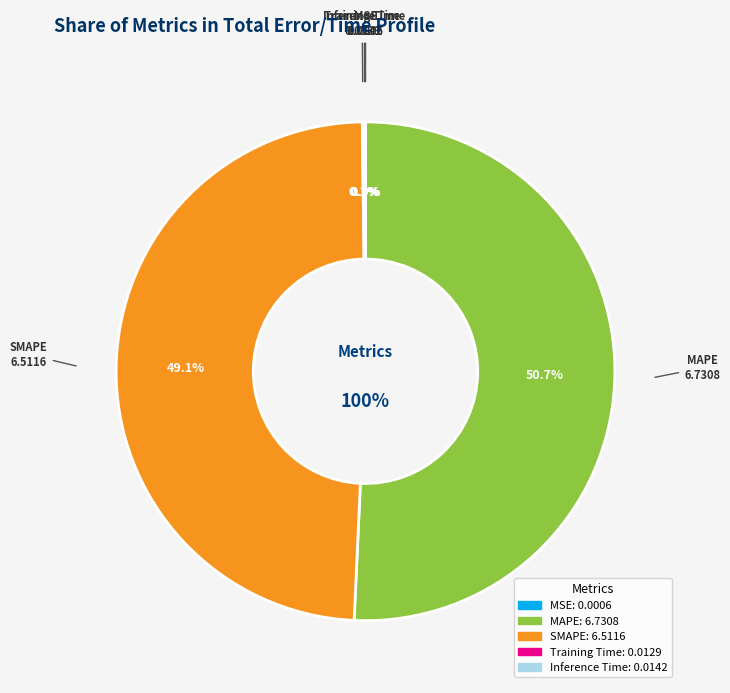

To the nearest percent, what is the average slice percentage?

20%